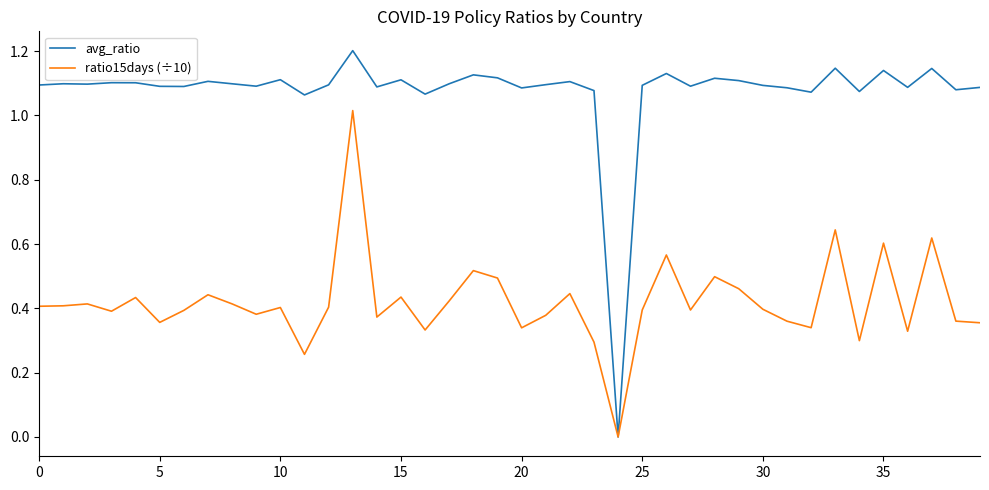

How many lines are shown in the chart?

2